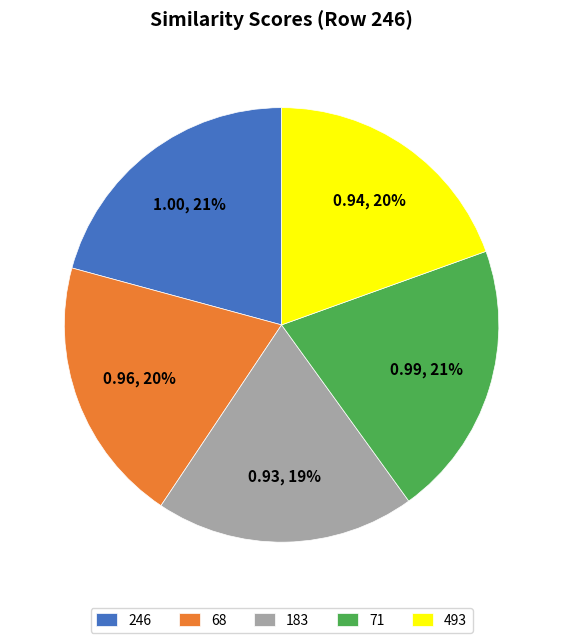

True or false: 246 accounts for 21% of the total.

True